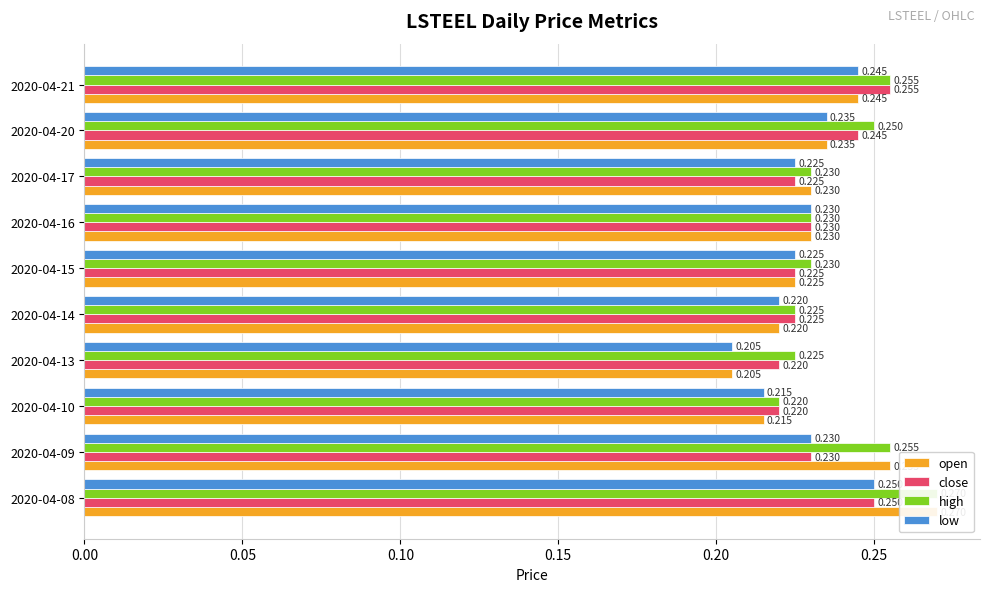

The open series shows 0.1 at 2020-04-09. True or false?

False